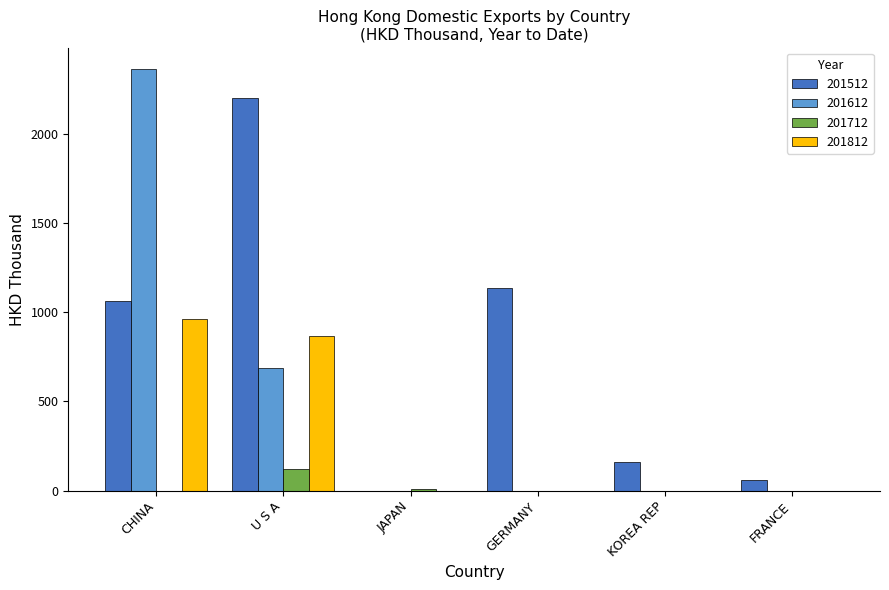

The value of 201812 at CHINA is 963.8. True or false?

True